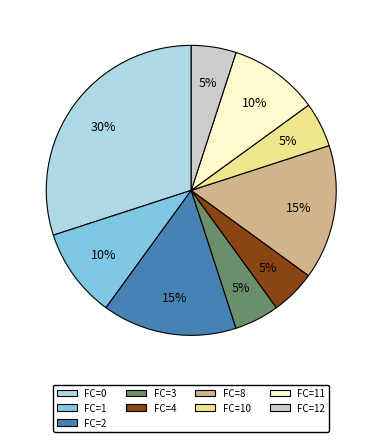

What percentage is the FC=12 slice, to the nearest percent?

5%